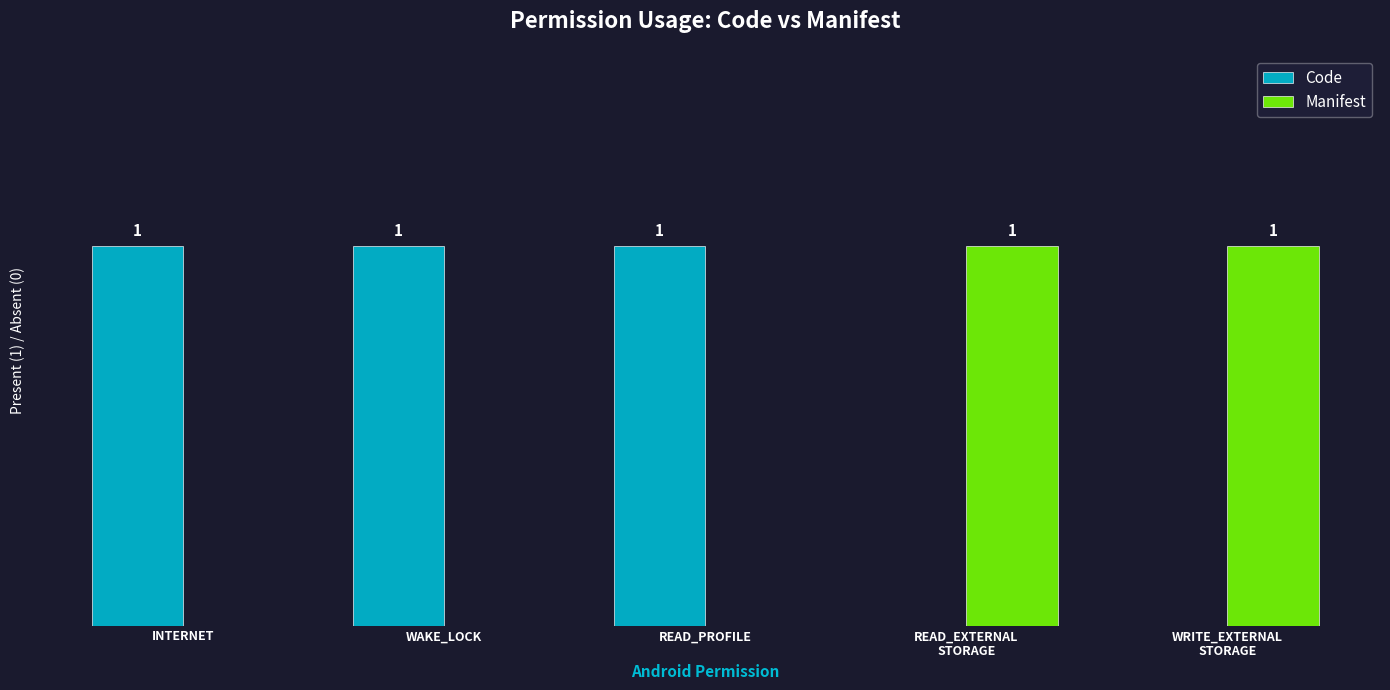

Are the bars grouped side by side (vs. stacked)?

Yes